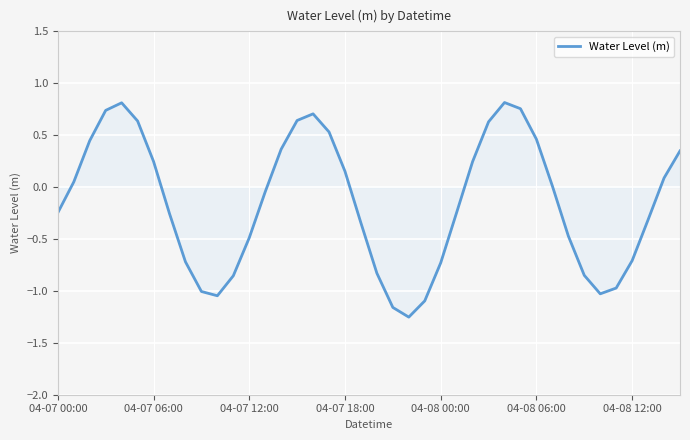

Rank the categories by value from highest to lowest.

28, 04-08 00:00, 29, 04-07 18:00, 16, 15, 04-08 06:00, 27, 17, 30, 04-07 12:00, 14, 39, 04-08 12:00, 26, 18, 38, 04-07 06:00, 31, 13, 25, 04-07 00:00, 7, 37, 19, 32, 12, 36, 8, 24, 20, 33, 11, 35, 9, 34, 10, 23, 21, 22